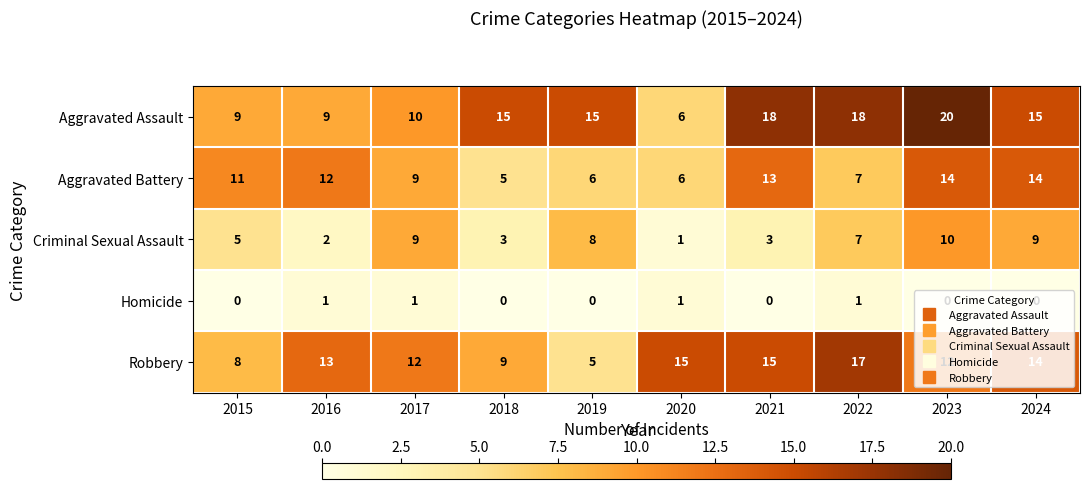

Which series has the largest total across all categories?

Aggravated Assault